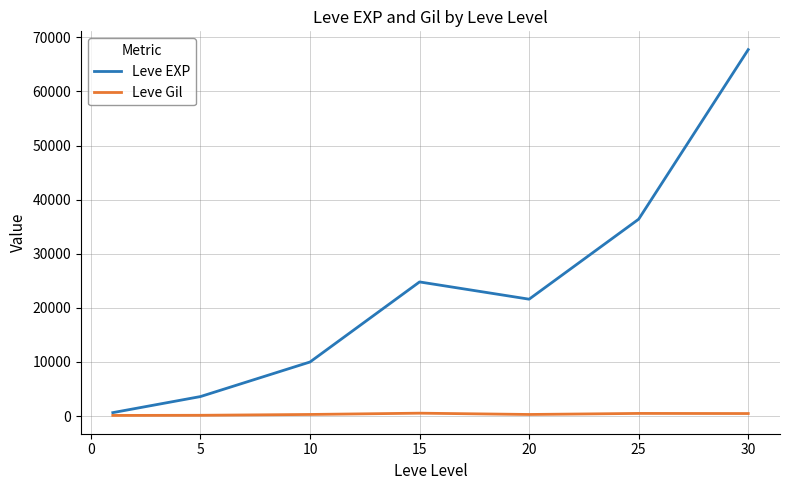

List the series in order of their peak value, lowest first.

Leve Gil, Leve EXP